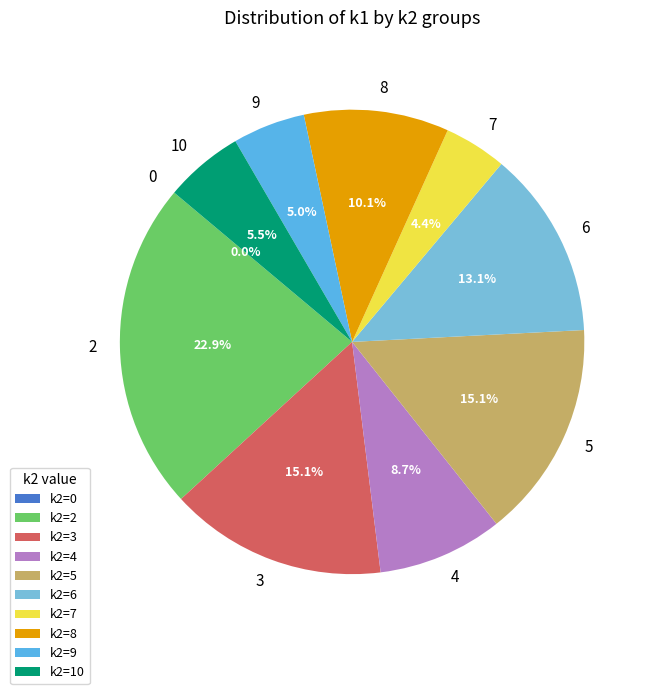

Is there a majority slice in this chart?

No